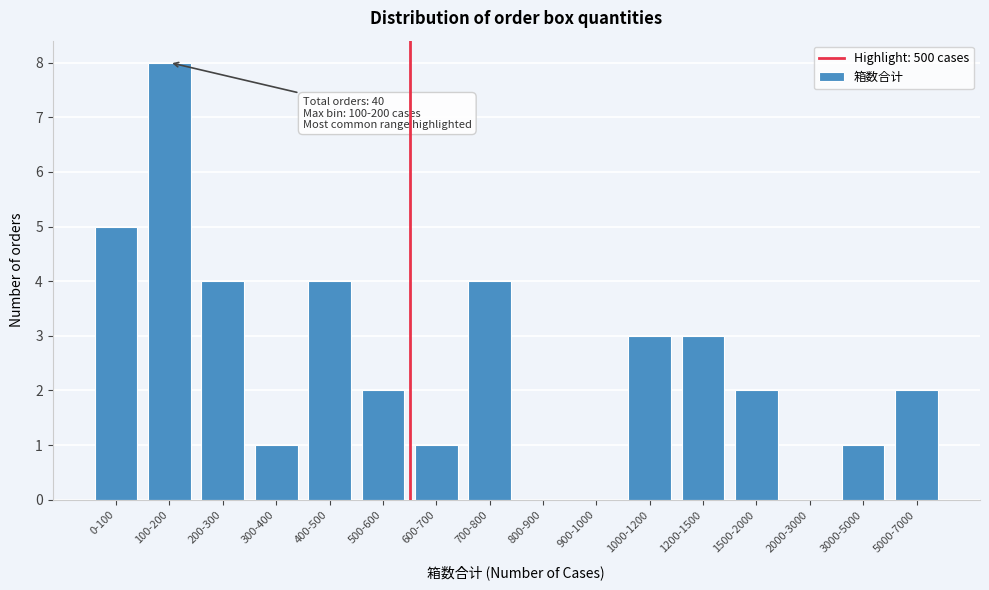

Reading left to right, transcribe all the data shown in this chart.

0-100=5	100-200=8	200-300=4	300-400=1	400-500=4	500-600=2	600-700=1	700-800=4	800-900=0	900-1000=0	1000-1200=3	1200-1500=3	1500-2000=2	2000-3000=0	3000-5000=1	5000-7000=2